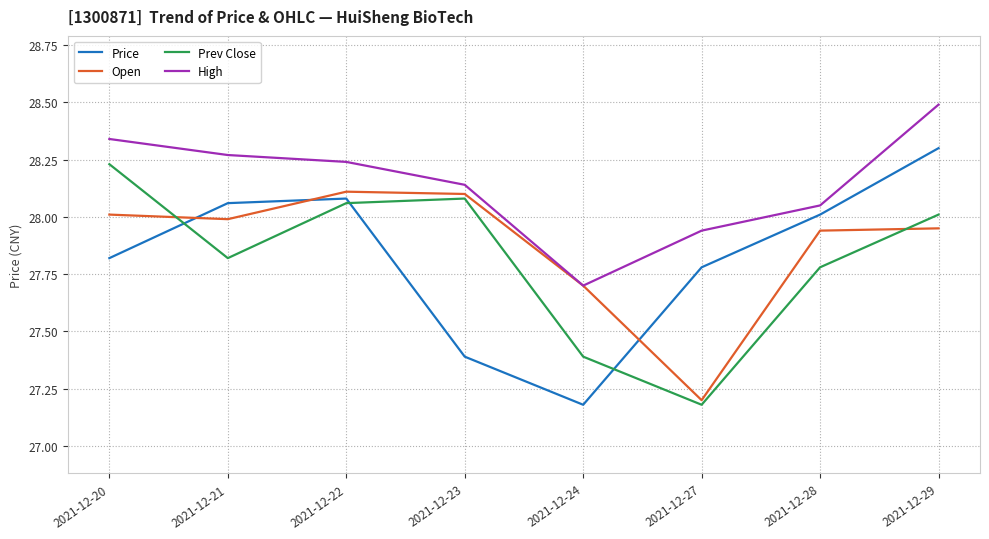

What is the greatest value displayed?

28.5